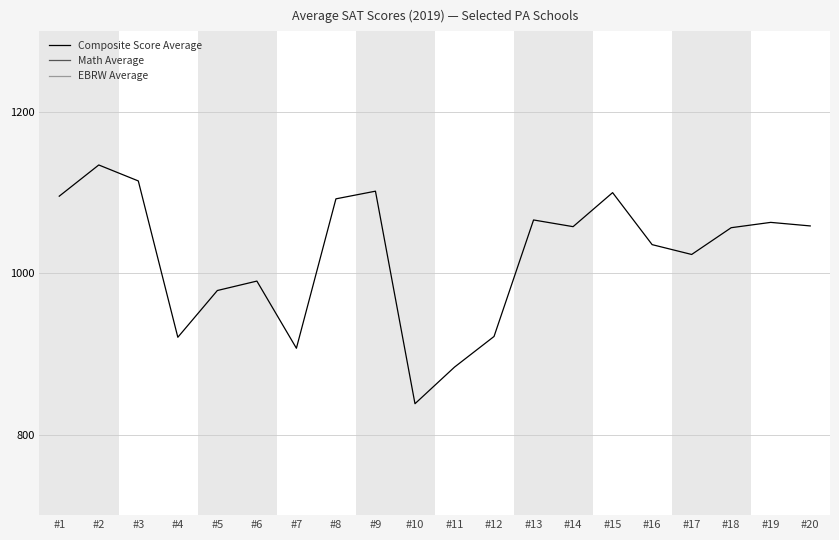

Reading left to right, list all the values displayed in this chart.

Composite Score Average: #1=1095.6	#2=1134.3	#3=1114.5	#4=920.6	#5=978.6	#6=990.3	#7=907.0	#8=1092.3	#9=1101.8	#10=838.2	#11=883.6	#12=921.6	#13=1066.1	#14=1057.8	#15=1100.0	#16=1035.5	#17=1023.3	#18=1056.5	#19=1063.1	#20=1058.7
Math Average: #1=519.6	#2=563.1	#3=555.1	#4=438.8	#5=470.0	#6=484.4	#7=449.8	#8=549.1	#9=550.9	#10=412.1	#11=436.7	#12=454.5	#13=529.4	#14=524.7	#15=548.3	#16=512.1	#17=499.6	#18=520.7	#19=509.6	#20=520.9
EBRW Average: #1=576.0	#2=571.1	#3=559.5	#4=481.9	#5=508.6	#6=505.9	#7=457.3	#8=543.3	#9=550.9	#10=426.1	#11=446.9	#12=467.0	#13=536.7	#14=533.1	#15=551.7	#16=523.3	#17=523.8	#18=535.8	#19=553.5	#20=537.8